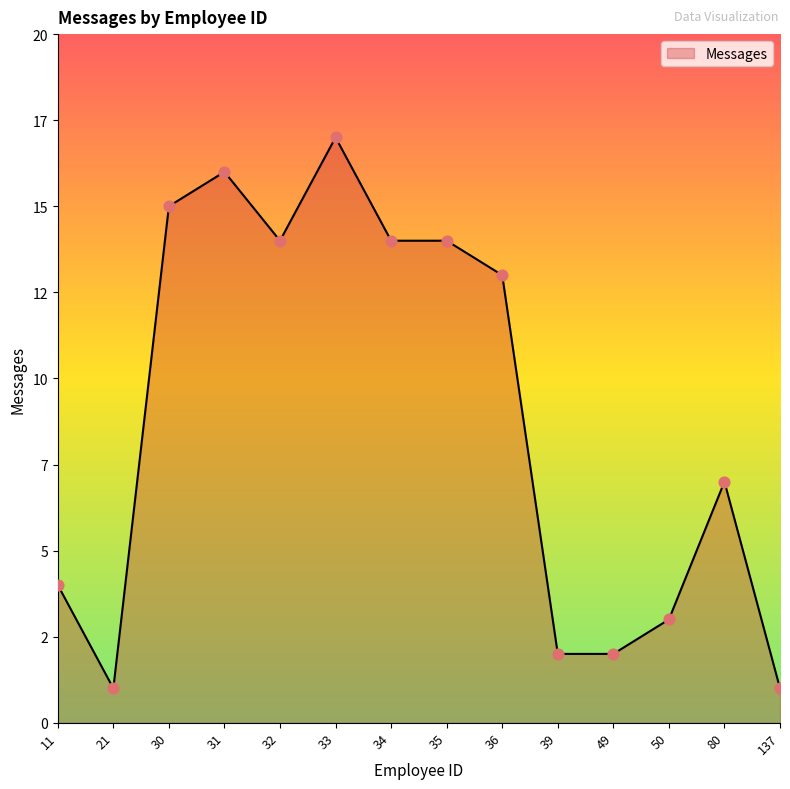

What is the change in value from 11 to 30?

+11